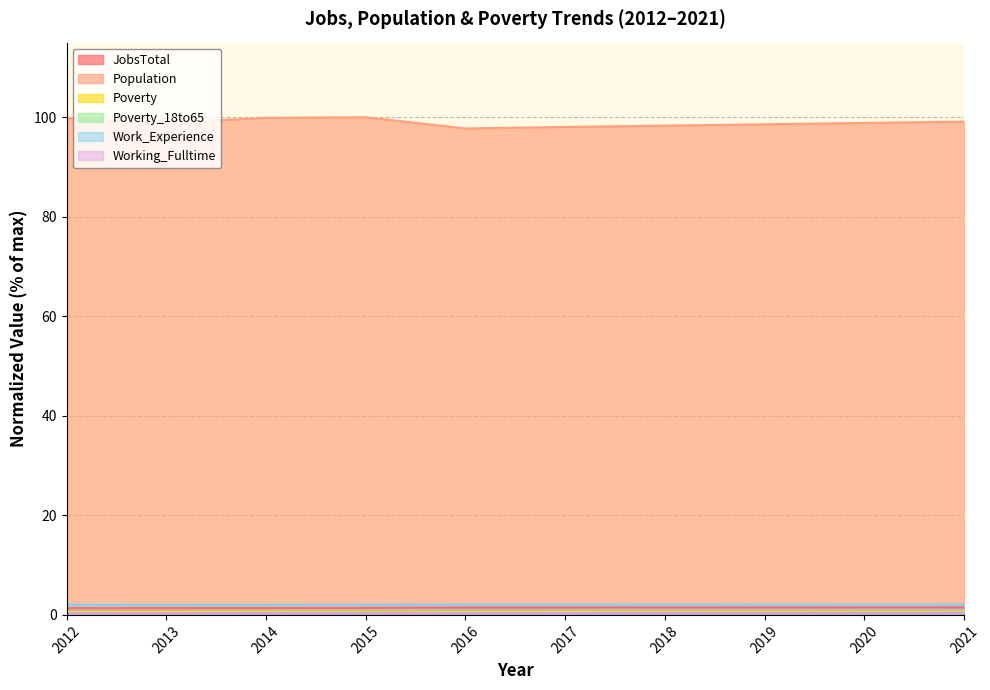

Rank the series at 2013 from highest to lowest value.

Population, Work_Experience, JobsTotal, Poverty, Poverty_18to65, Working_Fulltime